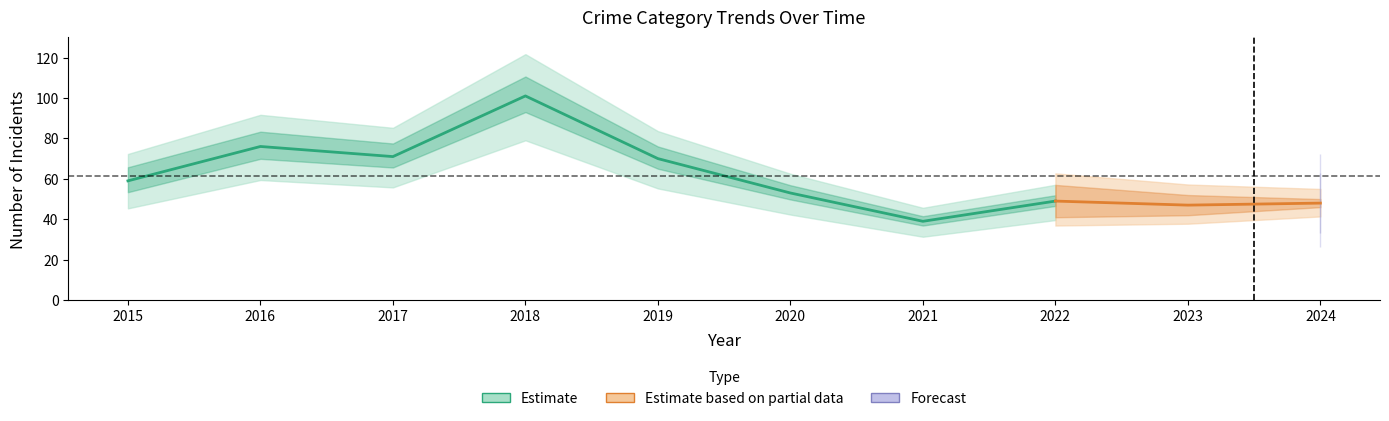

Does the chart have visible grid lines?

No